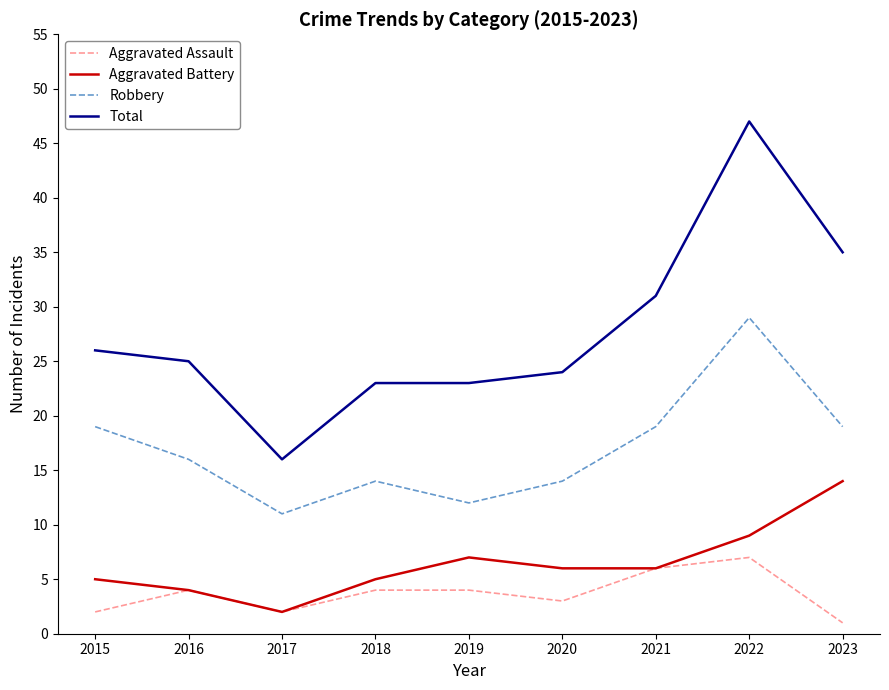

How many categories are shown in the chart?

9